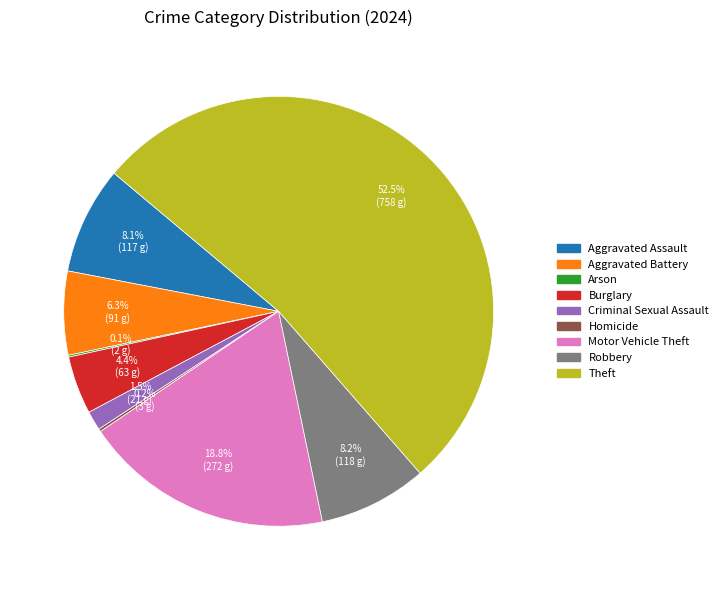

True or false: Burglary accounts for 4% of the total.

True